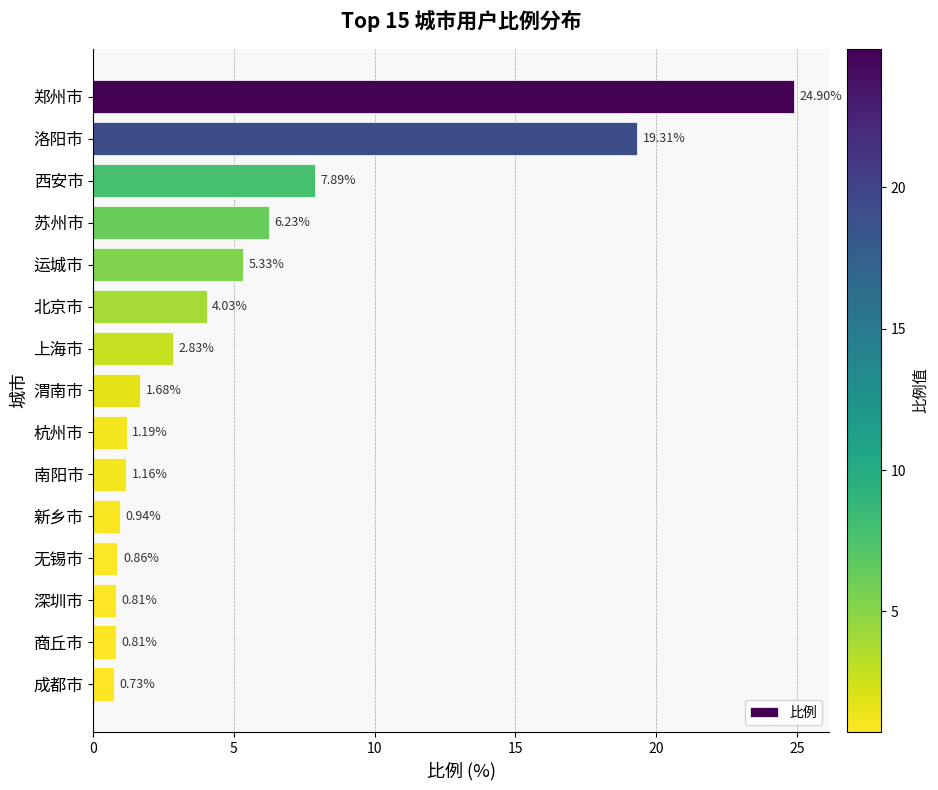

What is the label of the 4th bar from the bottom?

无锡市